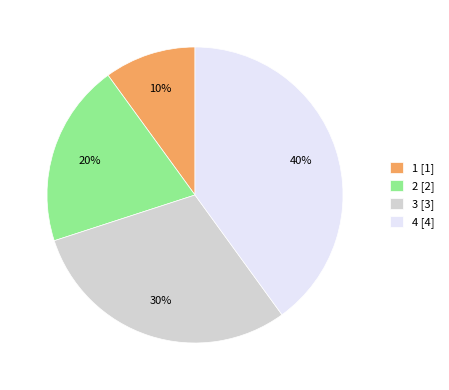

Rank the categories by value from highest to lowest.

4 [4], 3 [3], 2 [2], 1 [1]